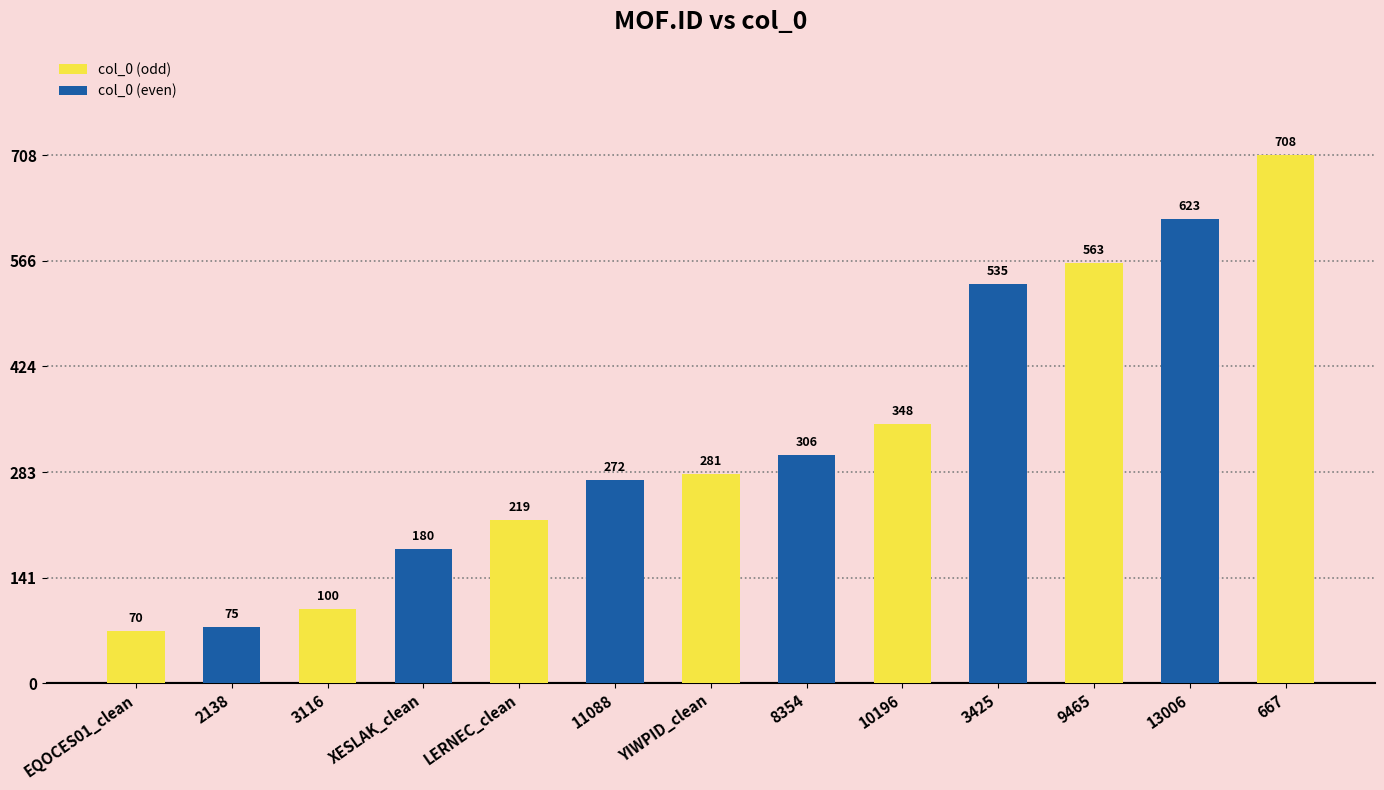

Which has a higher value, 10196 or 11088?

10196